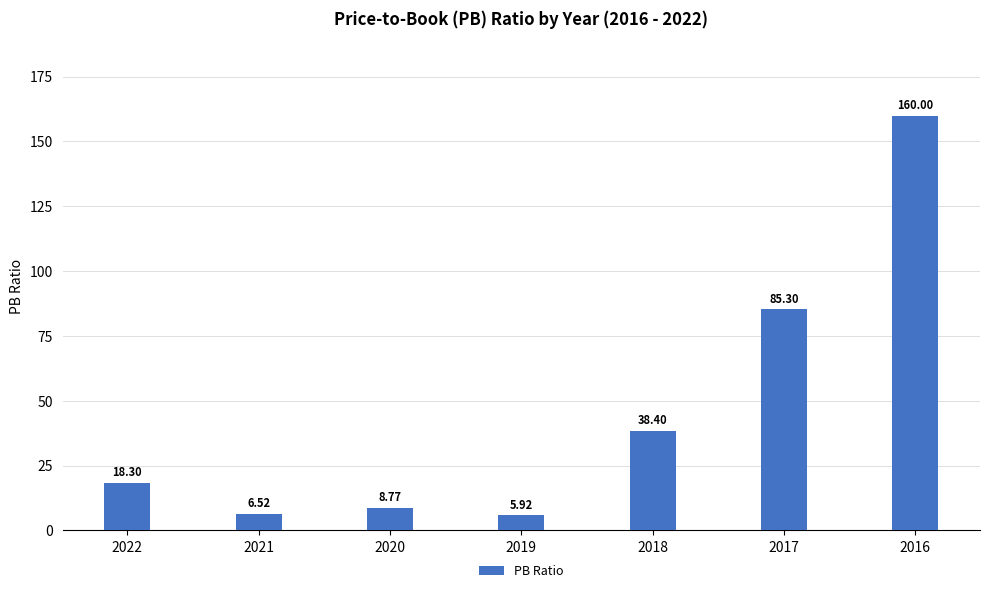

List the labels in order of value, smallest first.

2019, 2021, 2020, 2022, 2018, 2017, 2016